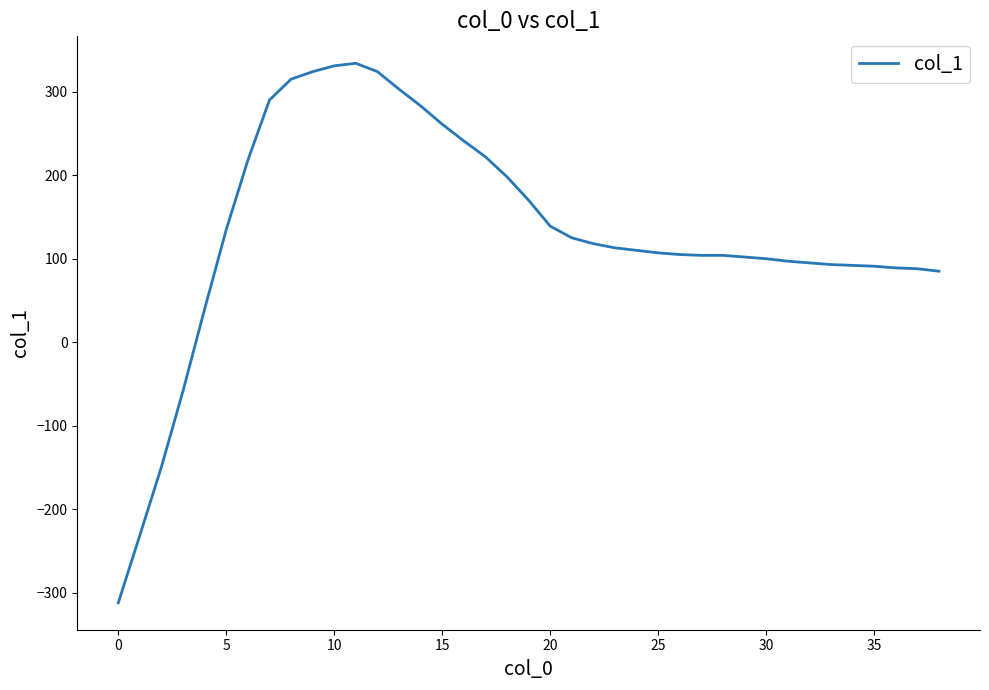

What is the minimum value shown in the chart?

-312